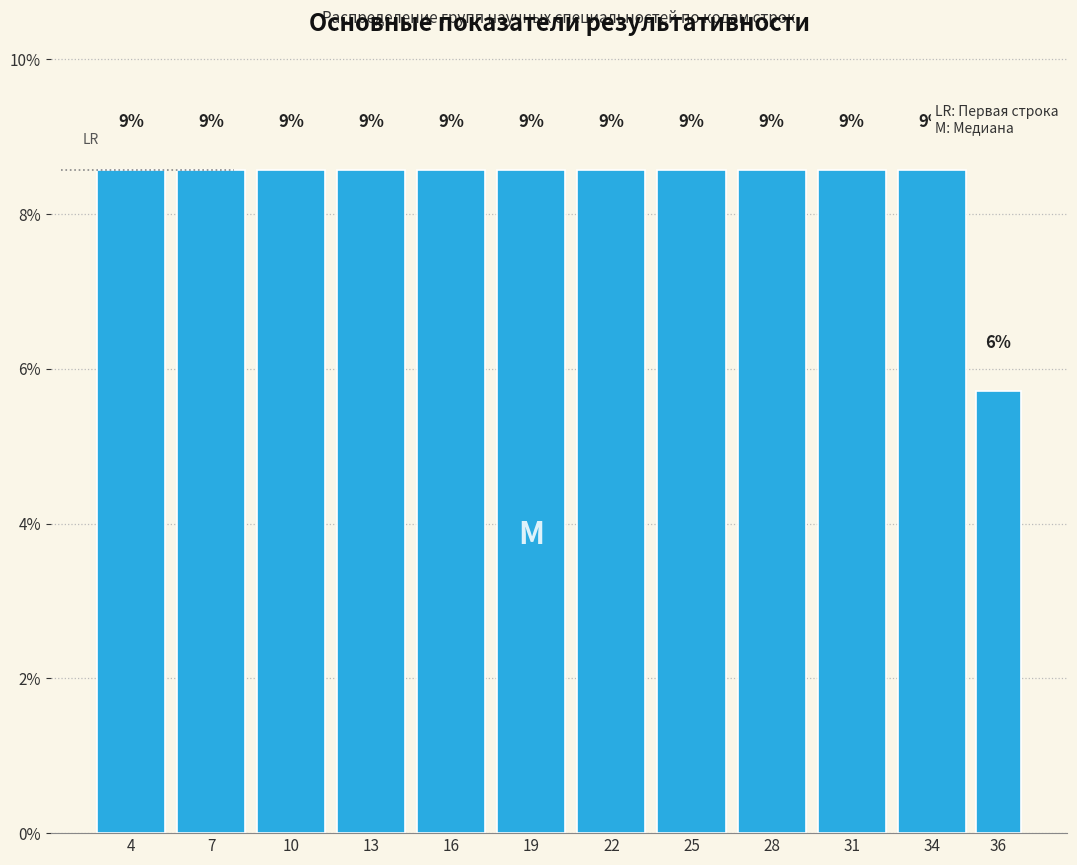

How many bars are there in total?

12